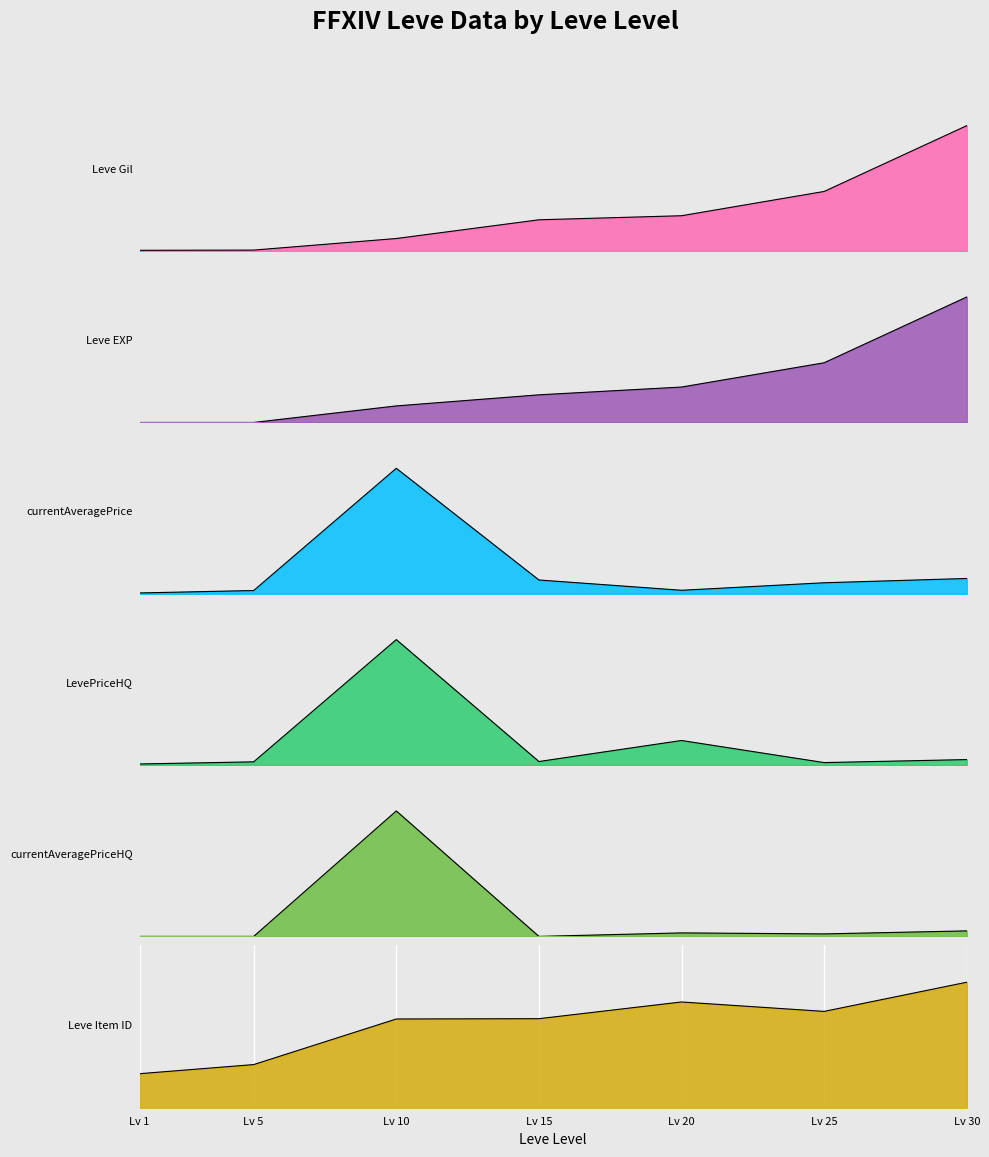

The currentAveragePriceHQ series shows 13866 at Lv 25. True or false?

False